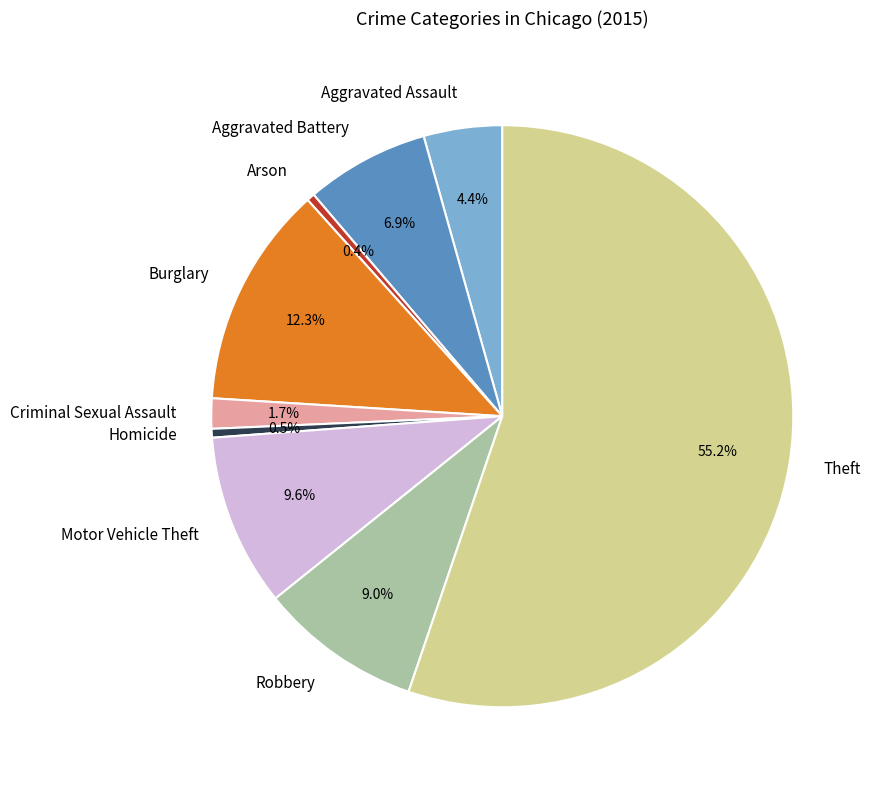

To the nearest percent, what is the difference between the largest and smallest slice percentages?

55%